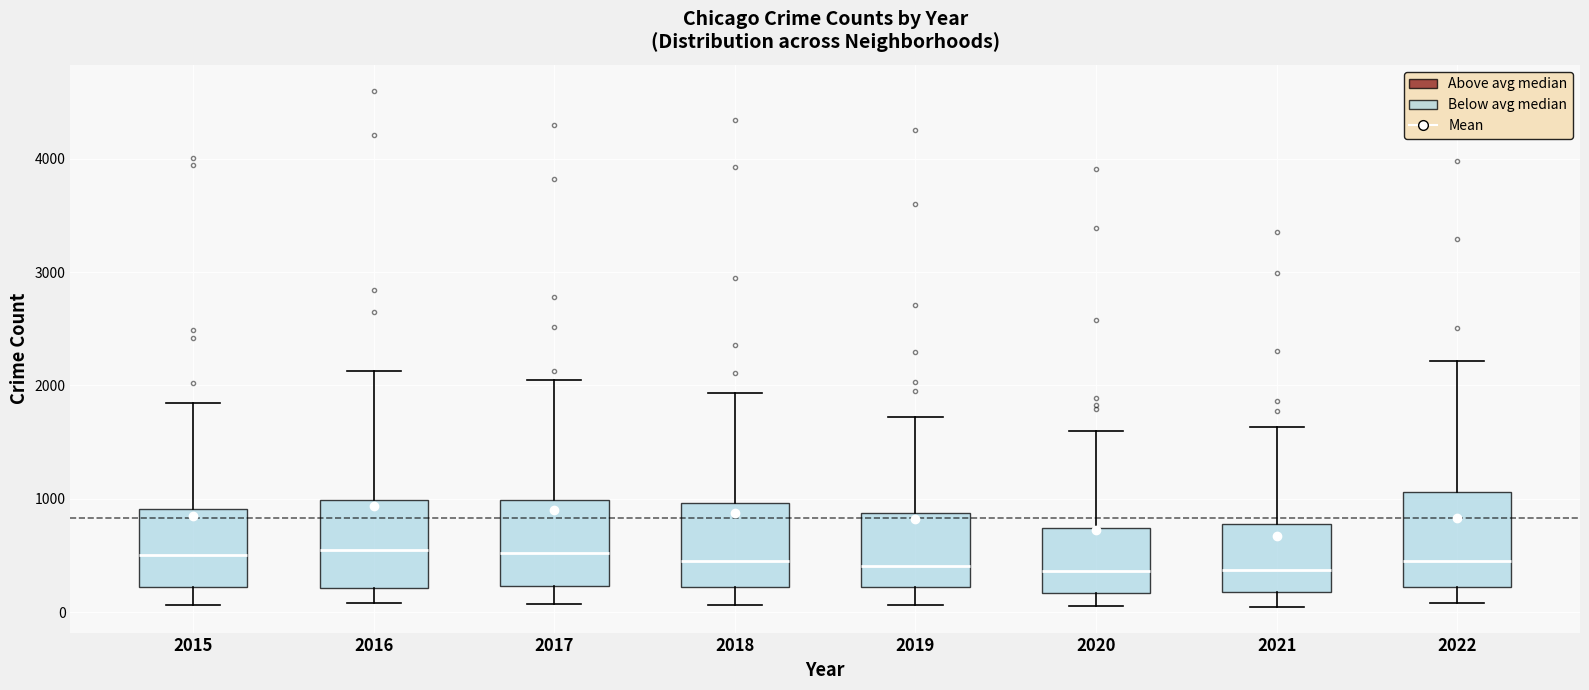

Reading left to right, transcribe this box plot: for each box, give where its median line is, the range the box spans, and where its two whiskers end, as read against the y-axis. The values are not printed on the chart, so give them approximately, as read against the axis.

2015: median 500, box 200 to 900, whiskers 100 to 1800
2016: median 500, box 200 to 1000, whiskers 100 to 2100
2017: median 500, box 200 to 1000, whiskers 100 to 2000
2018: median 500, box 200 to 1000, whiskers 100 to 1900
2019: median 400, box 200 to 900, whiskers 100 to 1700
2020: median 400, box 200 to 700, whiskers 100 to 1600
2021: median 400, box 200 to 800, whiskers 0 to 1600
2022: median 500, box 200 to 1100, whiskers 100 to 2200